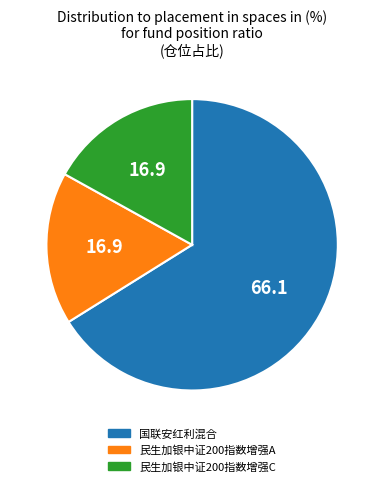

Which has a higher value, 国联安红利混合 or 民生加银中证200指数增强C?

国联安红利混合